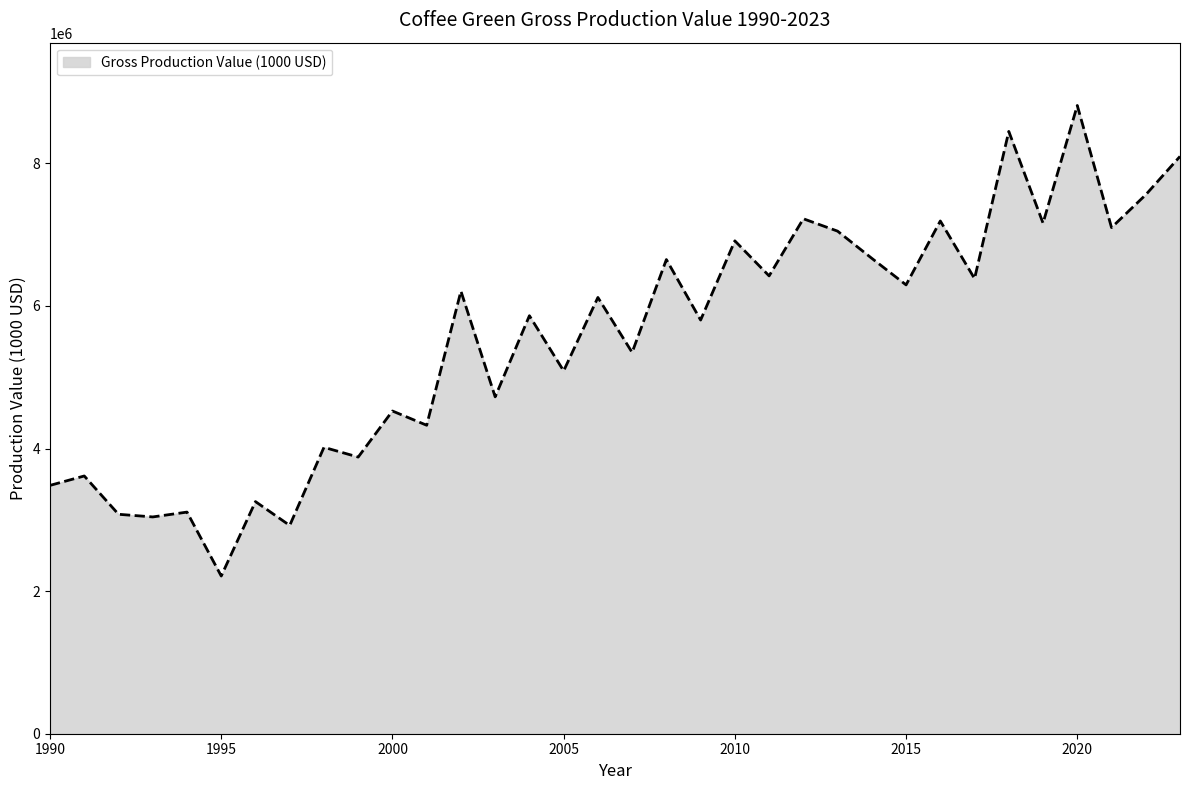

What is the difference between the maximum and minimum values?

6599654